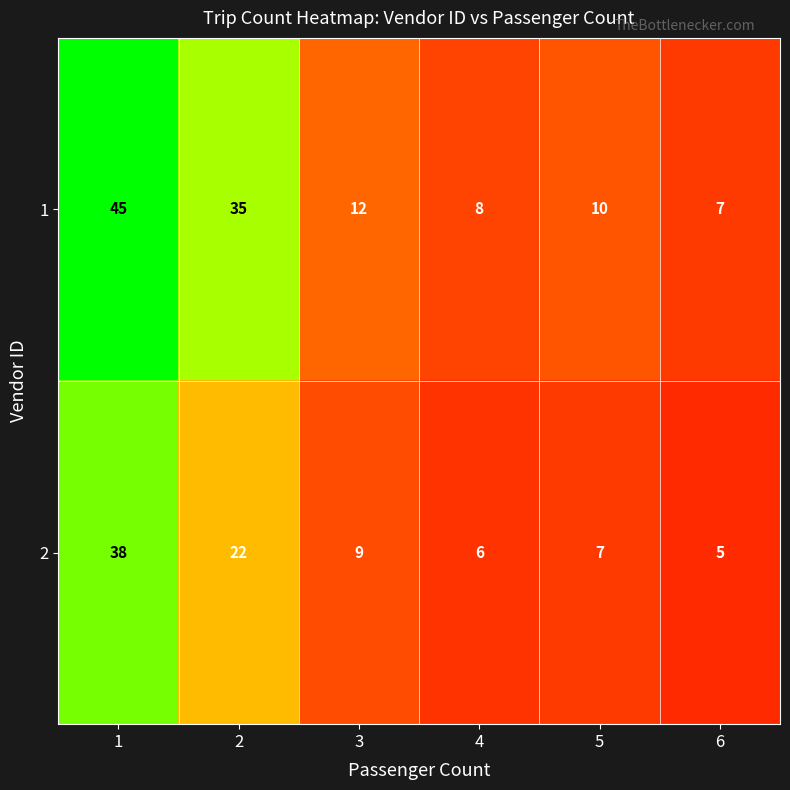

Reading right to left, transcribe all the data shown in this chart.

1: 6=7	5=10	4=8	3=12	2=35	1=45
2: 6=5	5=7	4=6	3=9	2=22	1=38